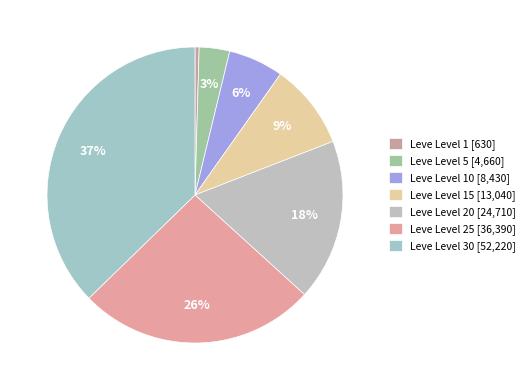

Count the number of slices in the pie.

7